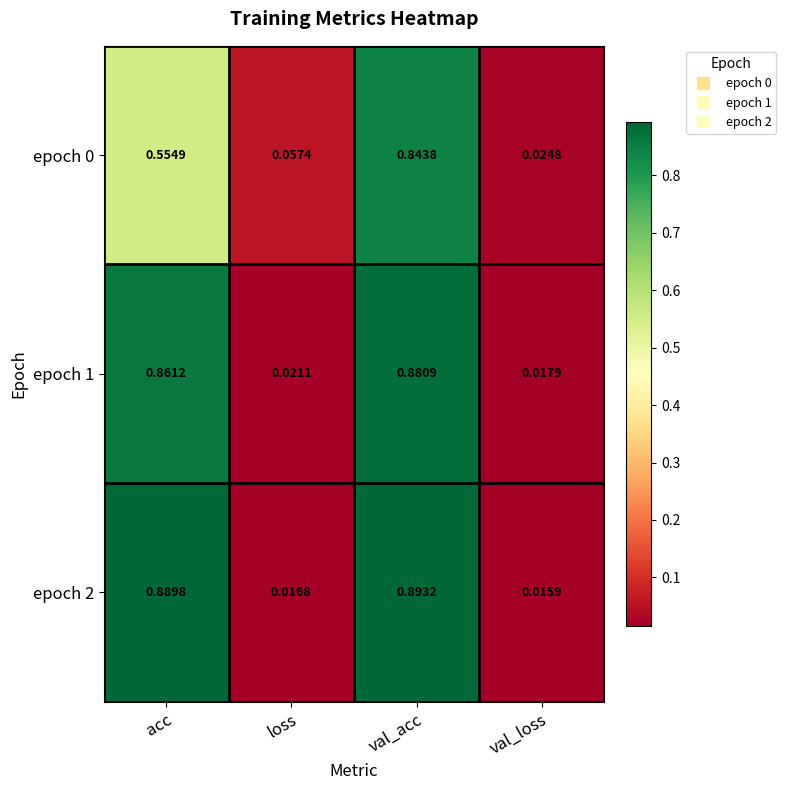

At which category does the chart reach its minimum across all series?

val_loss